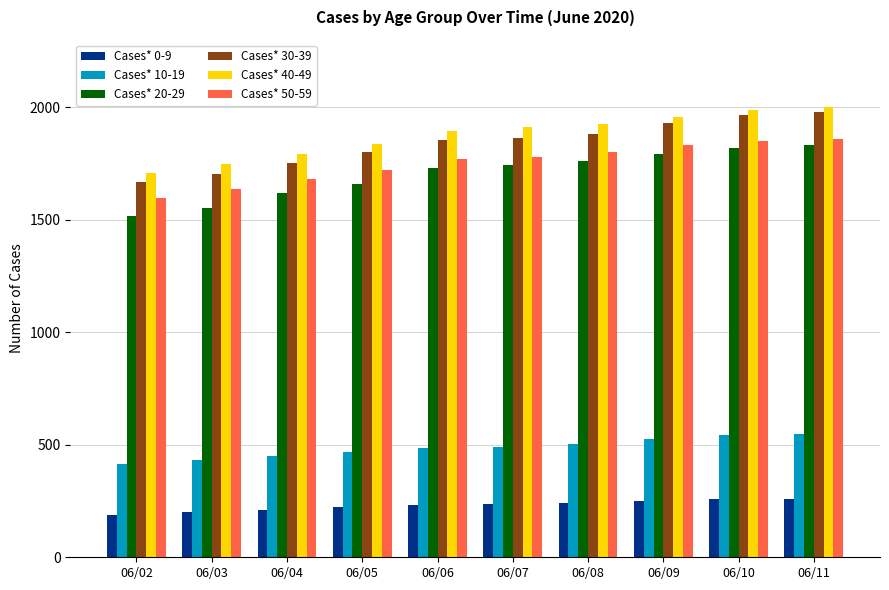

Which series has the largest total across all categories?

Cases* 40-49